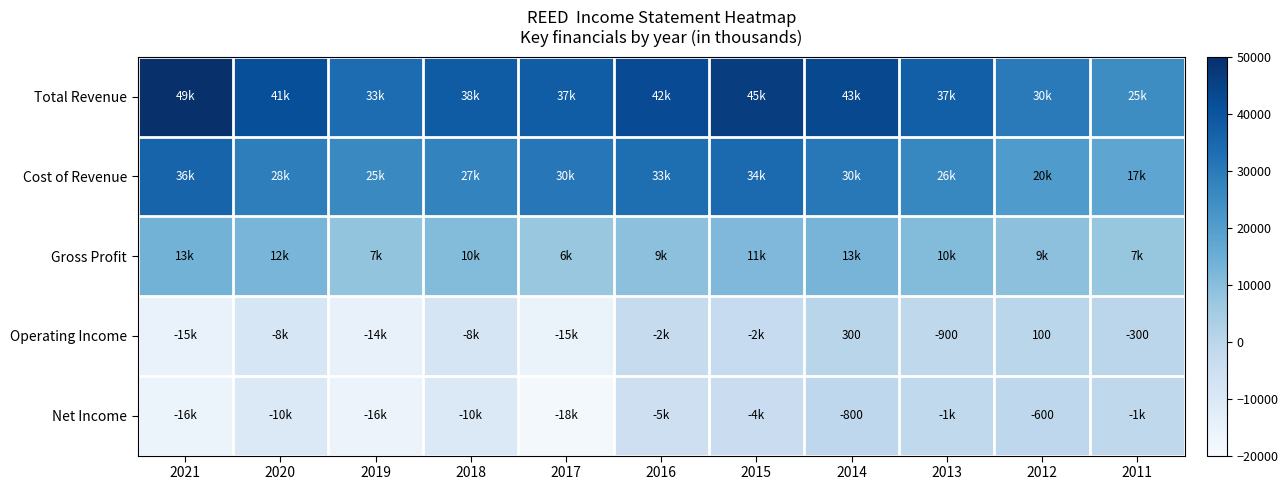

The value of Gross Profit at 2011 is 12857. True or false?

False